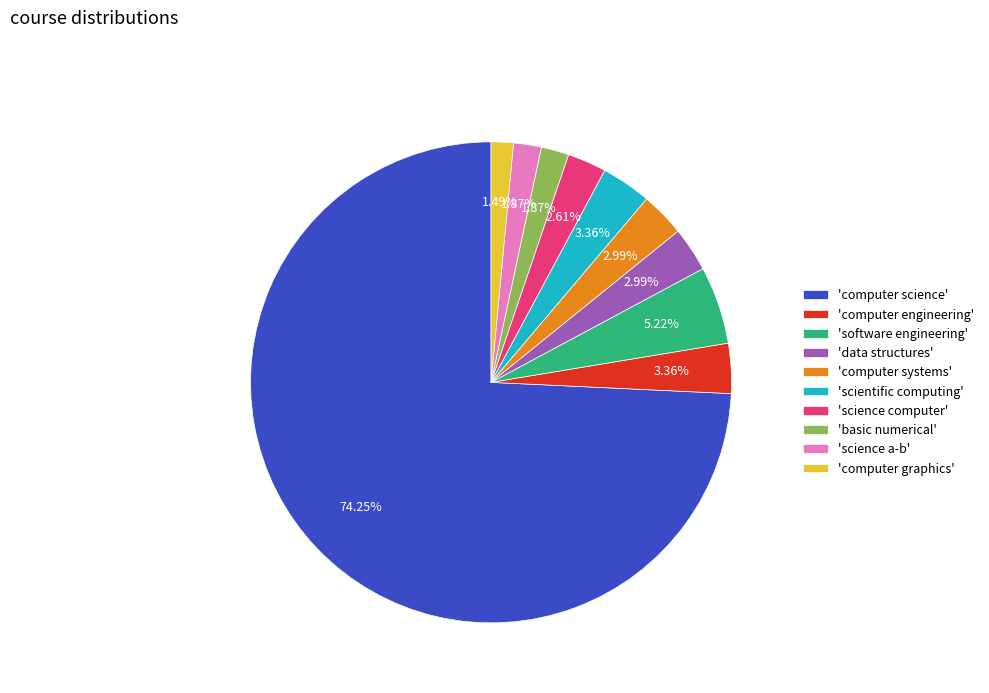

Is there a majority slice in this chart?

Yes